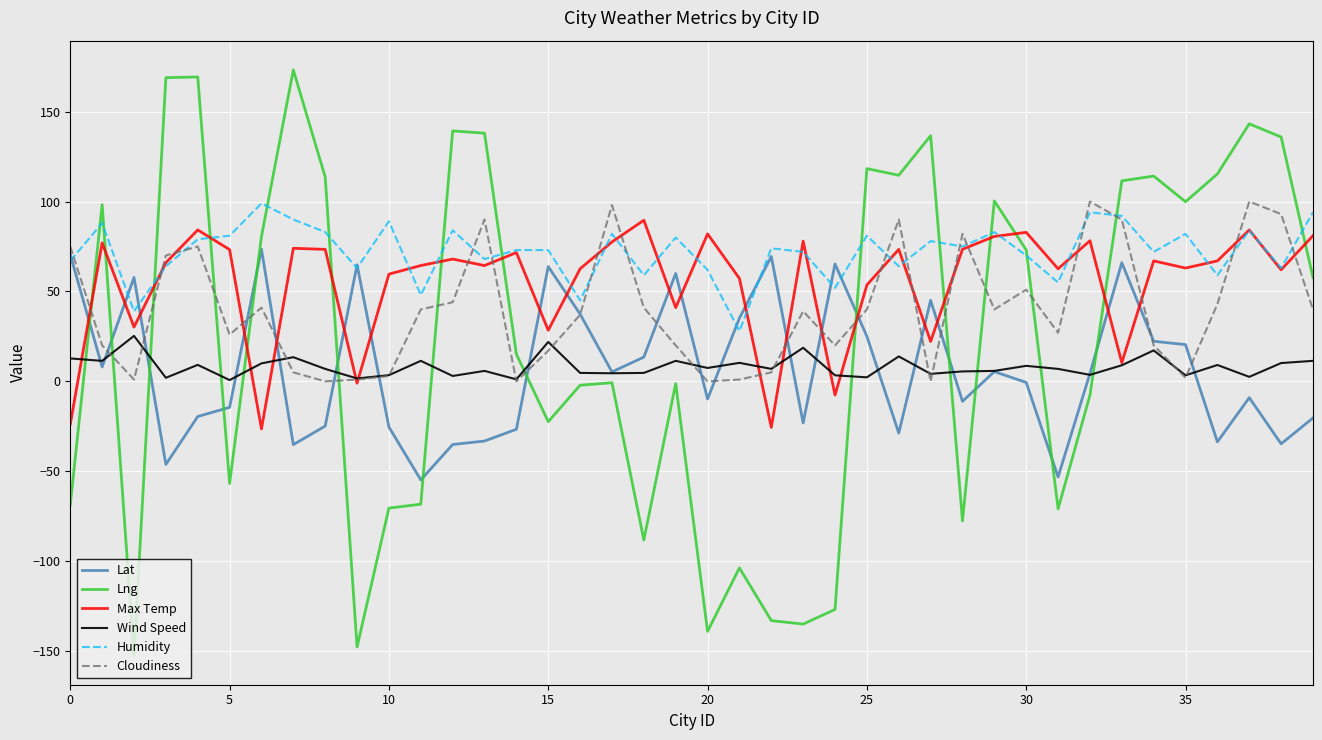

What is the smallest value displayed?

-152.4